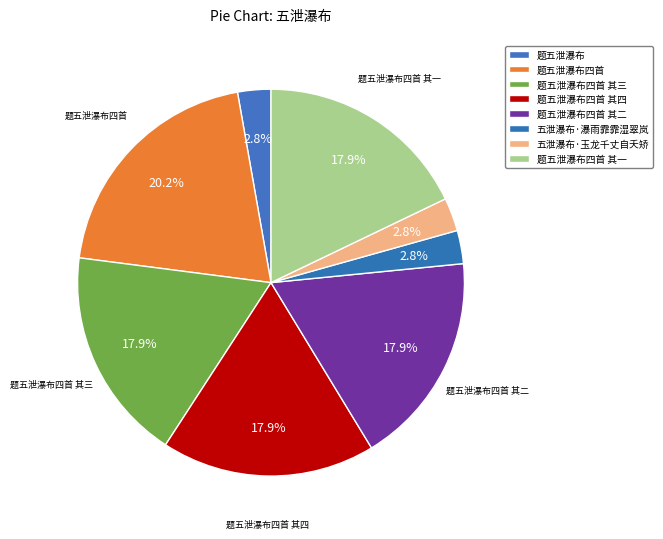

Do 题五泄瀑布四首 其三 and 题五泄瀑布 together represent more than half of the pie?

No